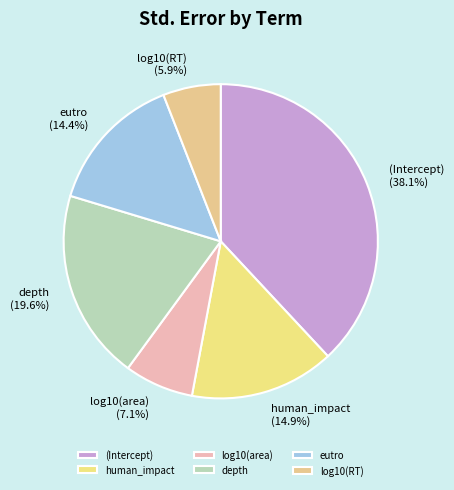

Is the sum of human_impact and log10(RT) greater than half?

No